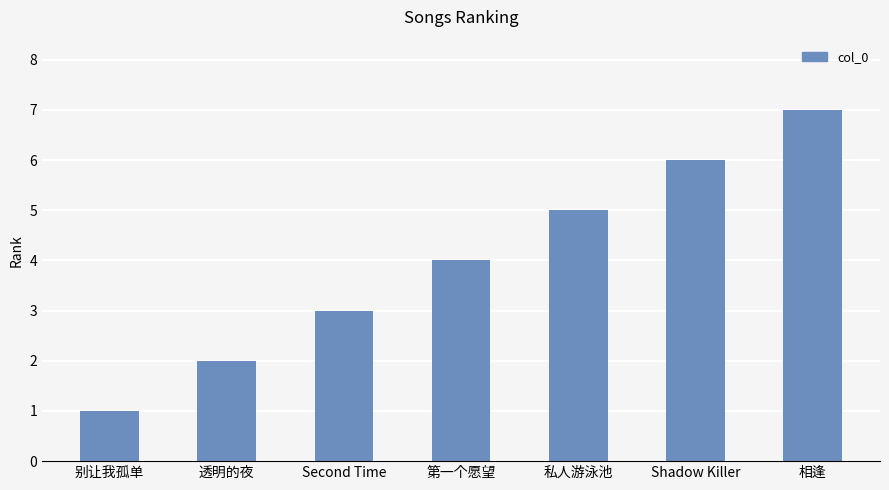

True or false: the data shows 4 at 第一个愿望.

True